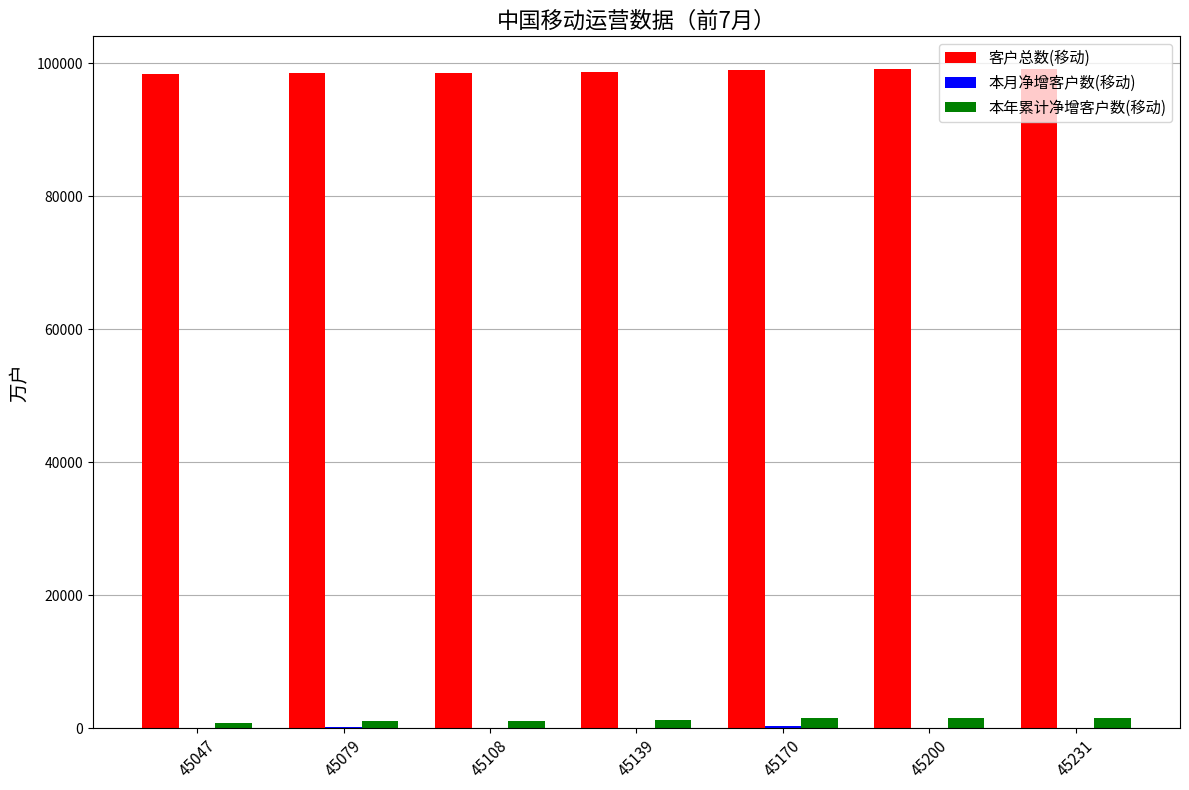

Which series has the largest total across all categories?

客户总数(移动)